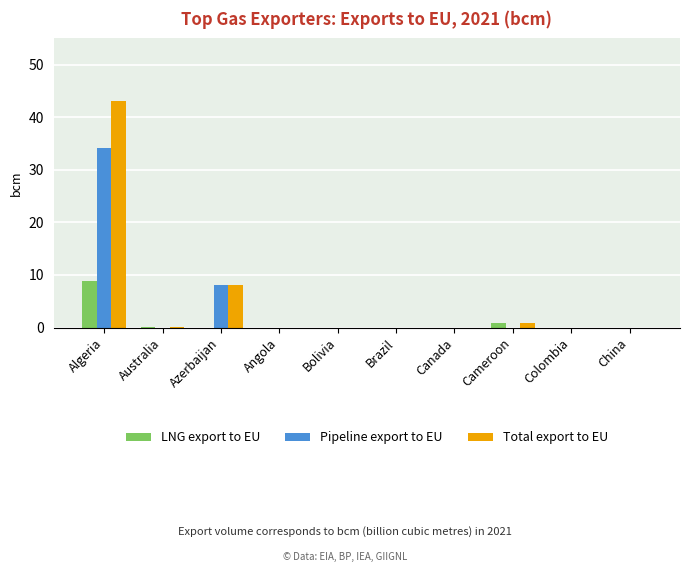

Are the bars horizontal?

No